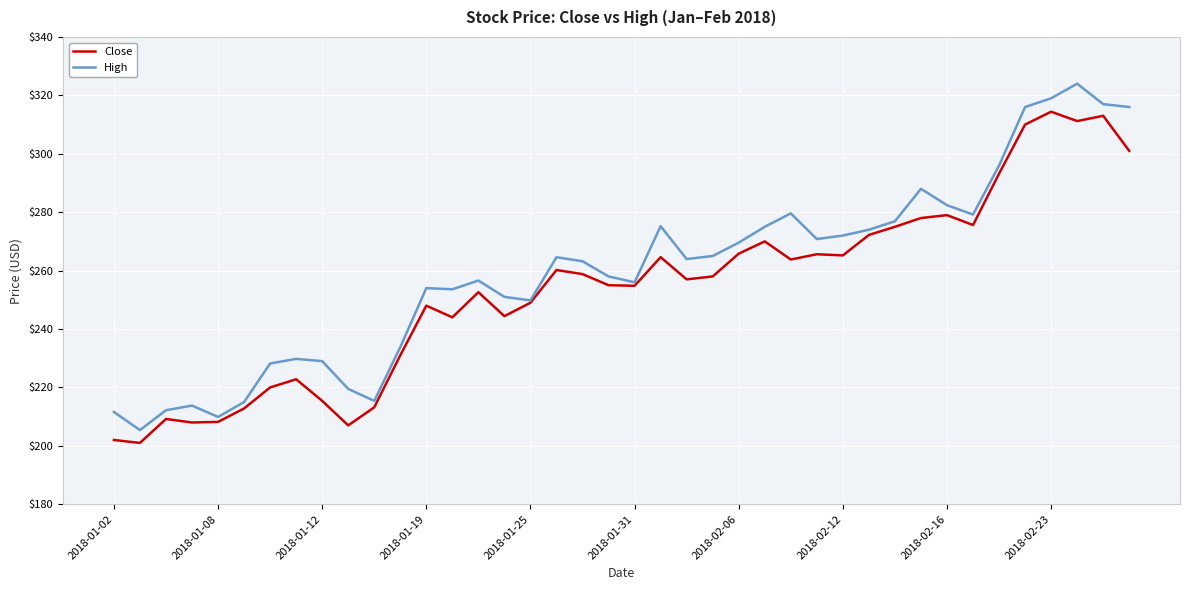

What is the minimum value for High?

205.4